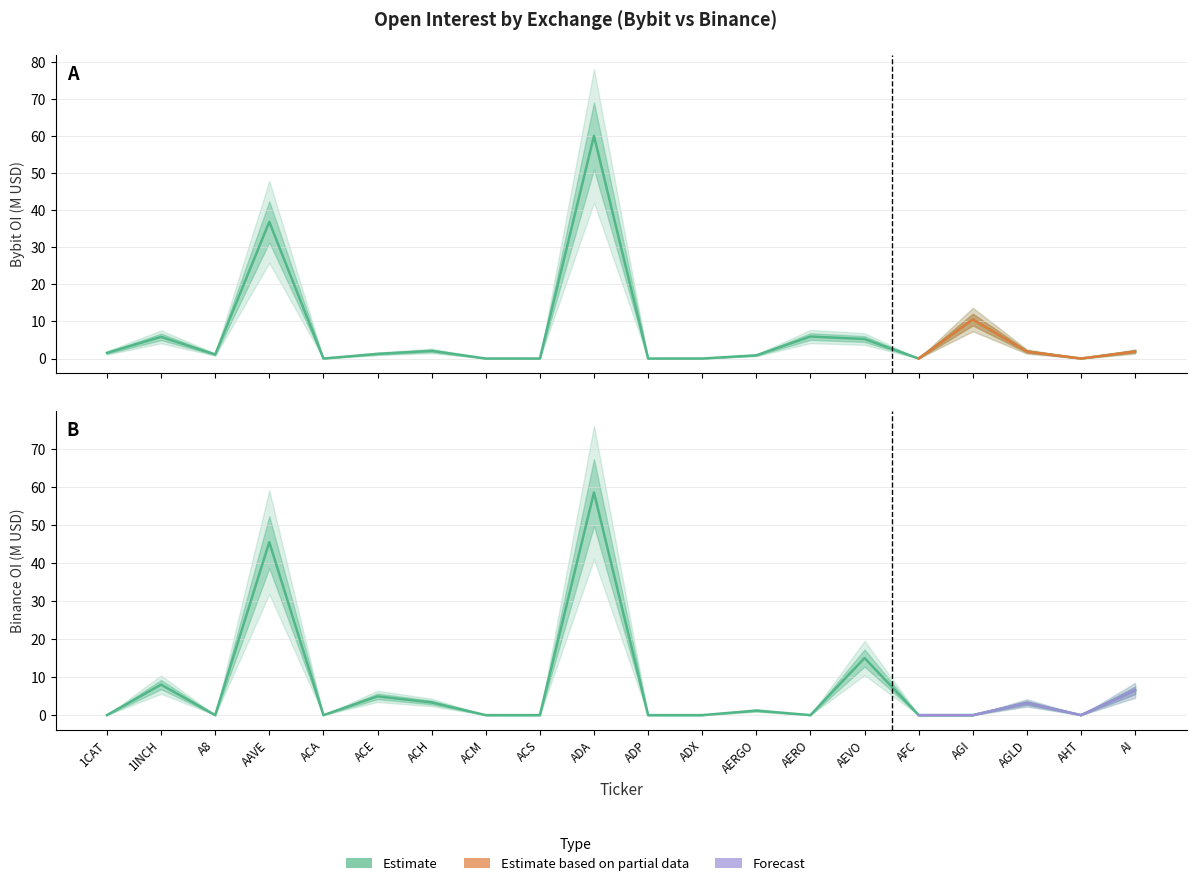

Between which two adjacent categories do Binance_OI and Bybit_OI first intersect?

1CAT and 1INCH